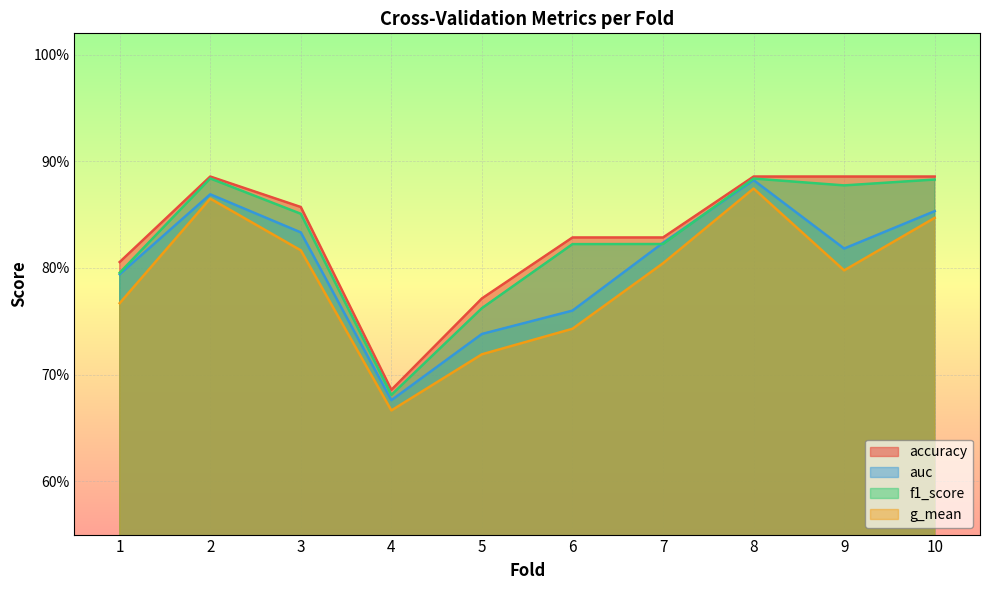

What is the value of the accuracy point at the 8th from the left?

0.9